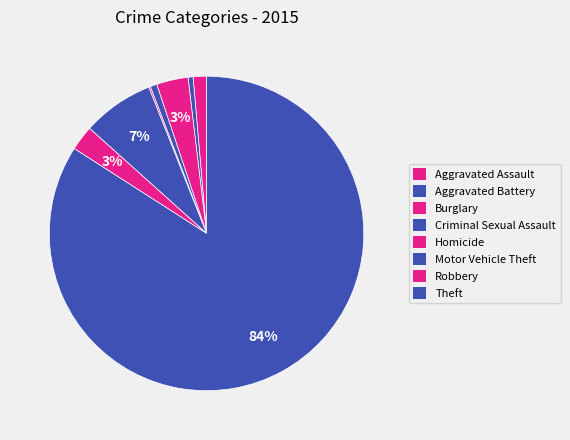

Is Burglary the majority of the pie?

No